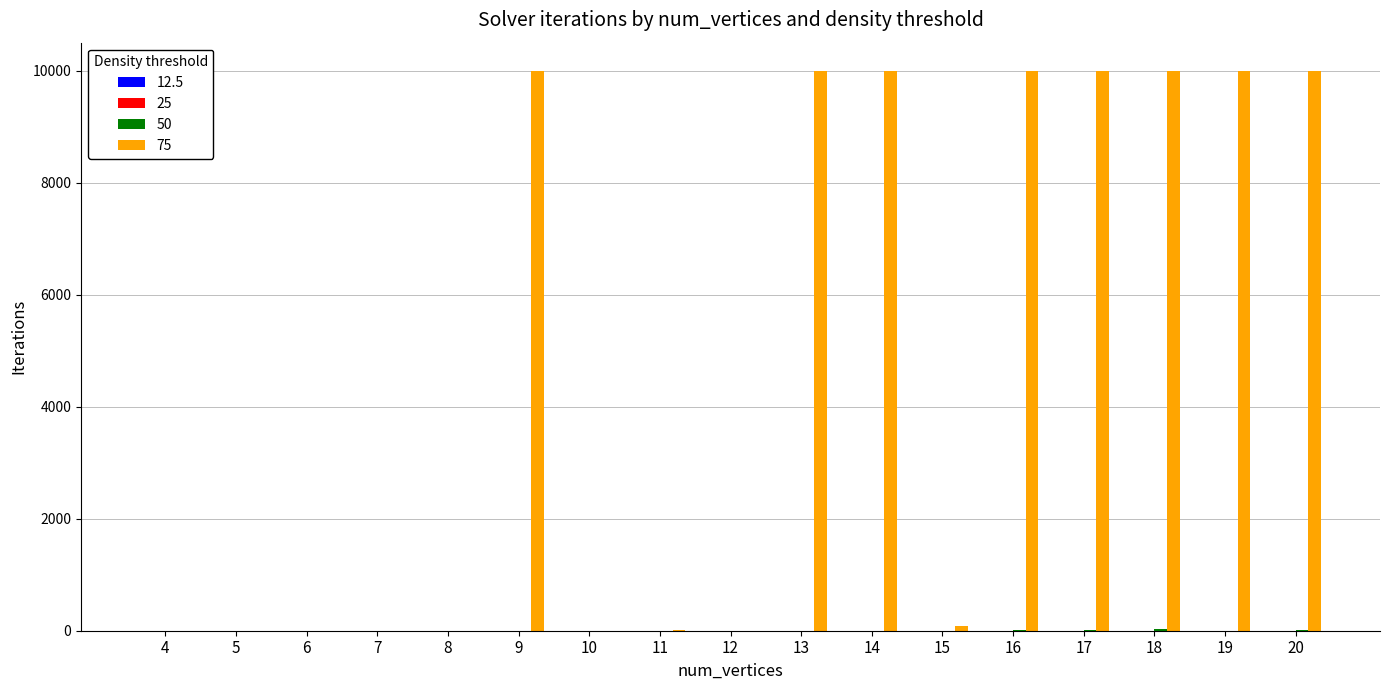

What is the greatest value displayed?

10000